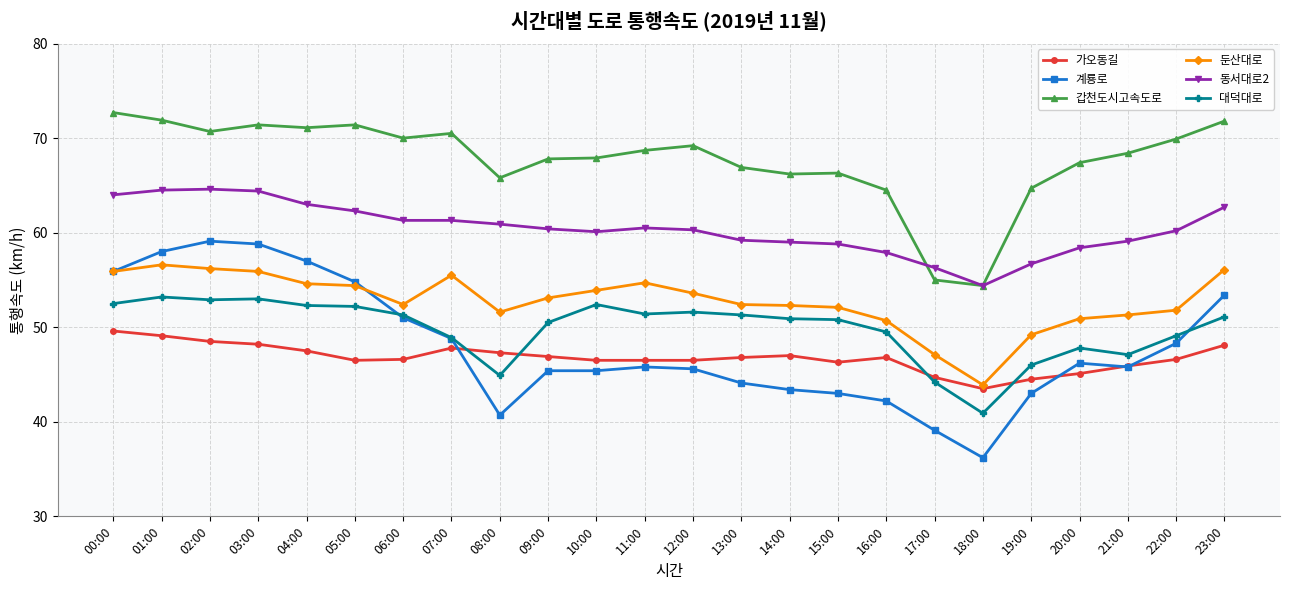

What is the difference between the maximum and minimum values in the 가오동길 series?

6.1